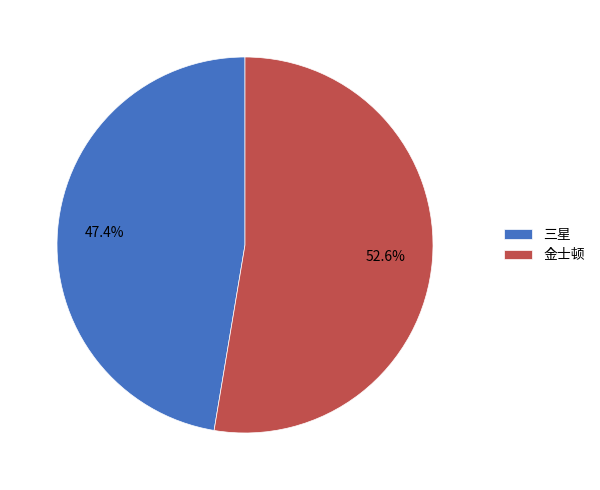

Rank the categories by value from highest to lowest.

金士顿, 三星